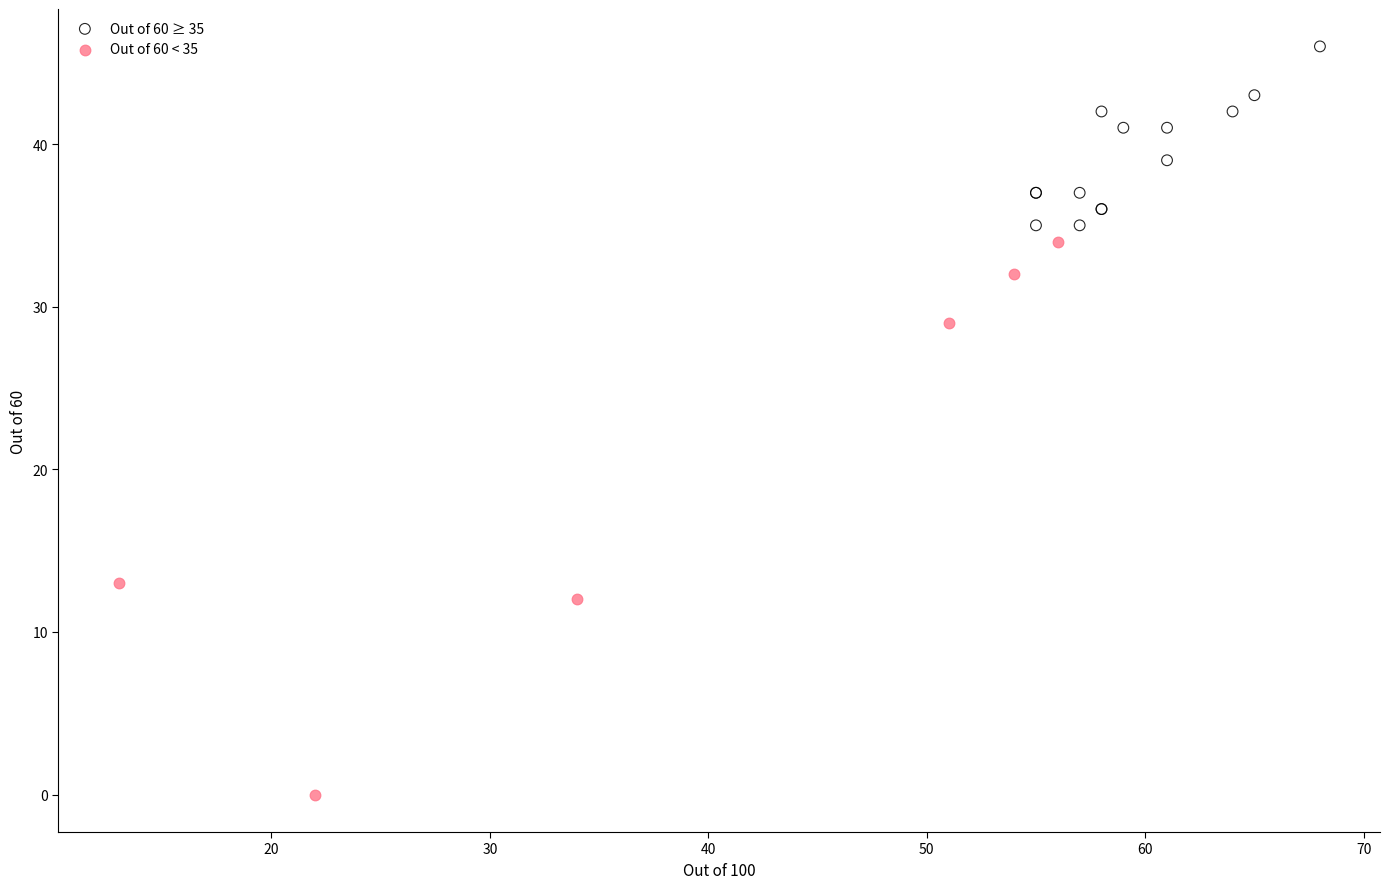

Which series contains the lowest Y value?

Out of 60 < 35